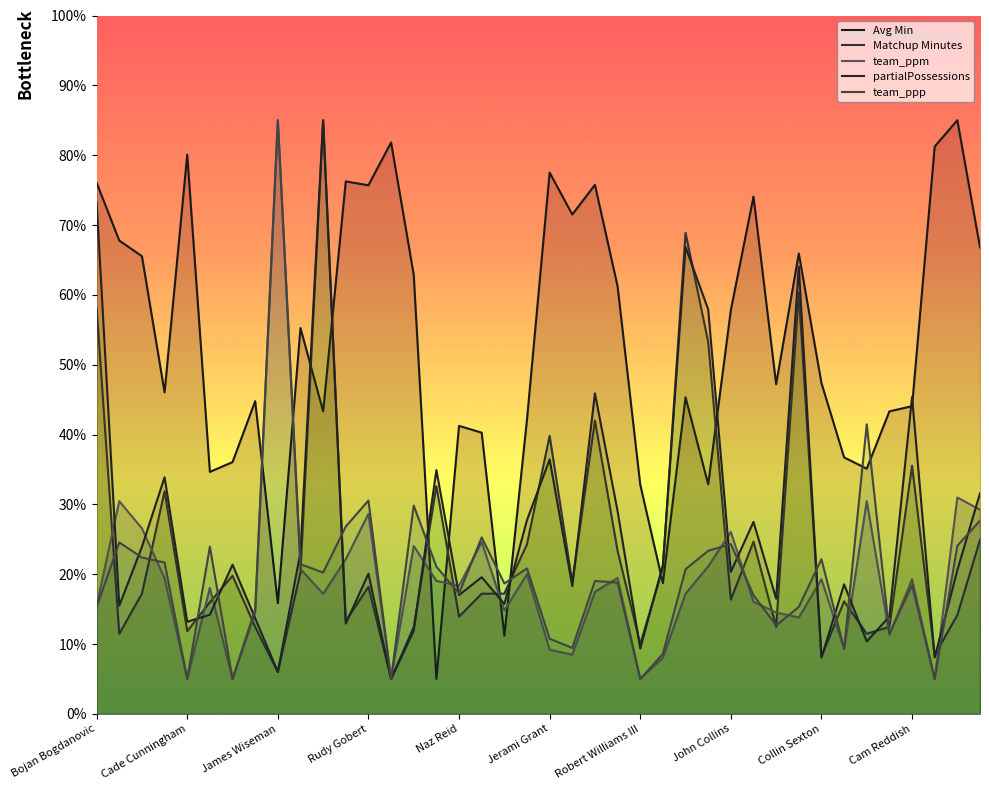

What is the minimum value shown in the chart?

5.0